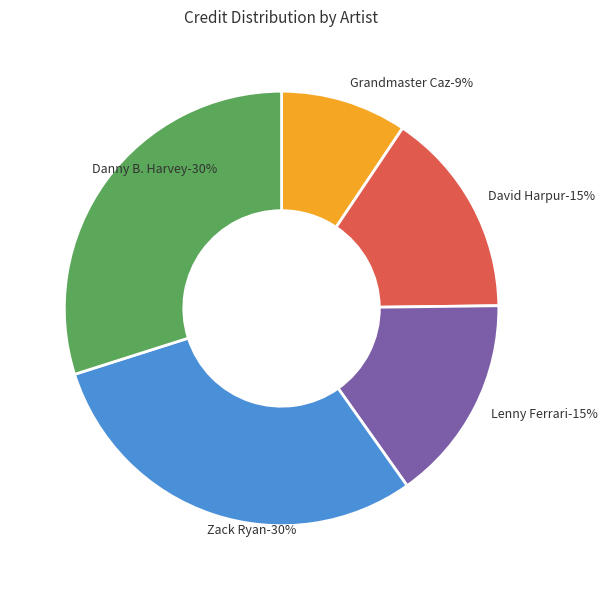

What is the total percentage of David Harpur and Lenny Ferrari?

30.8%